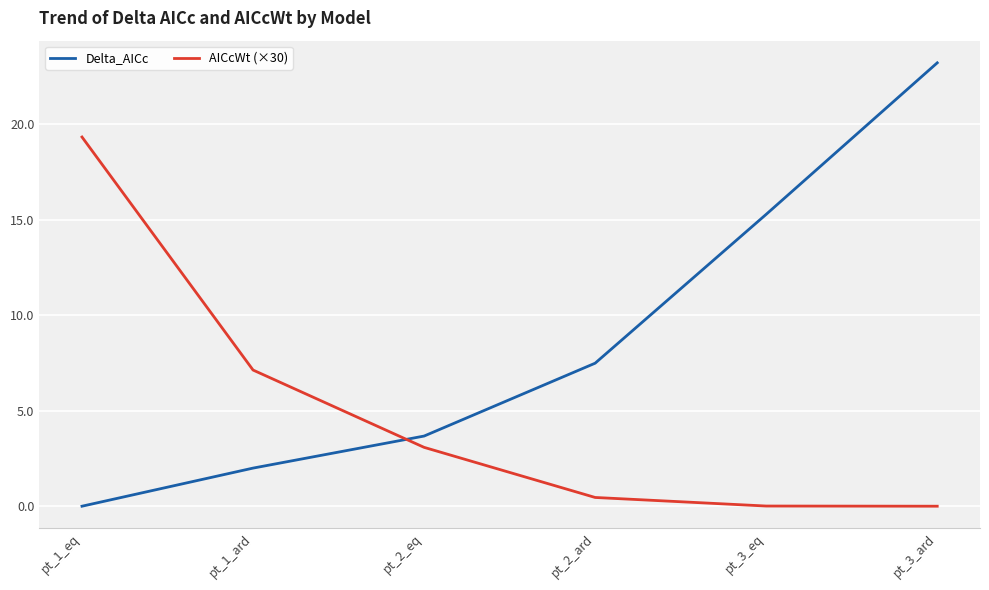

The value of Delta_AICc at pt_3_ard is 39.4. True or false?

False